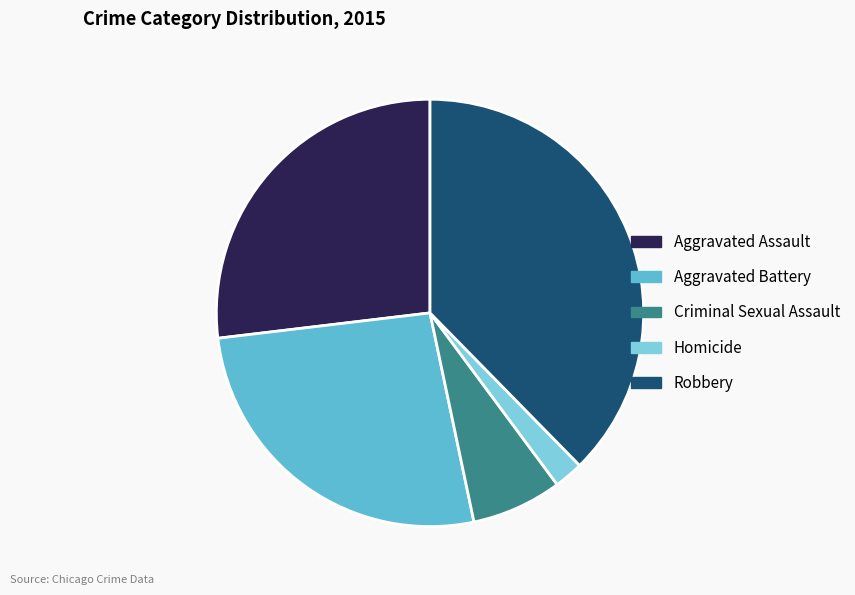

Which category has the smallest portion of the pie?

Homicide